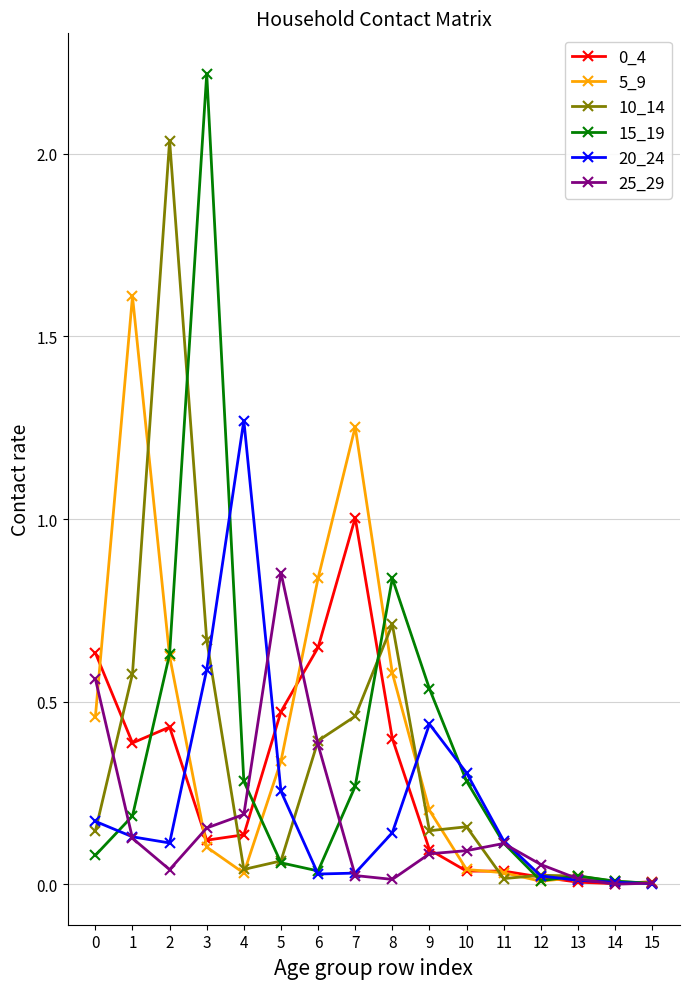

Where do 0_4 and 20_24 first cross each other?

2 and 3